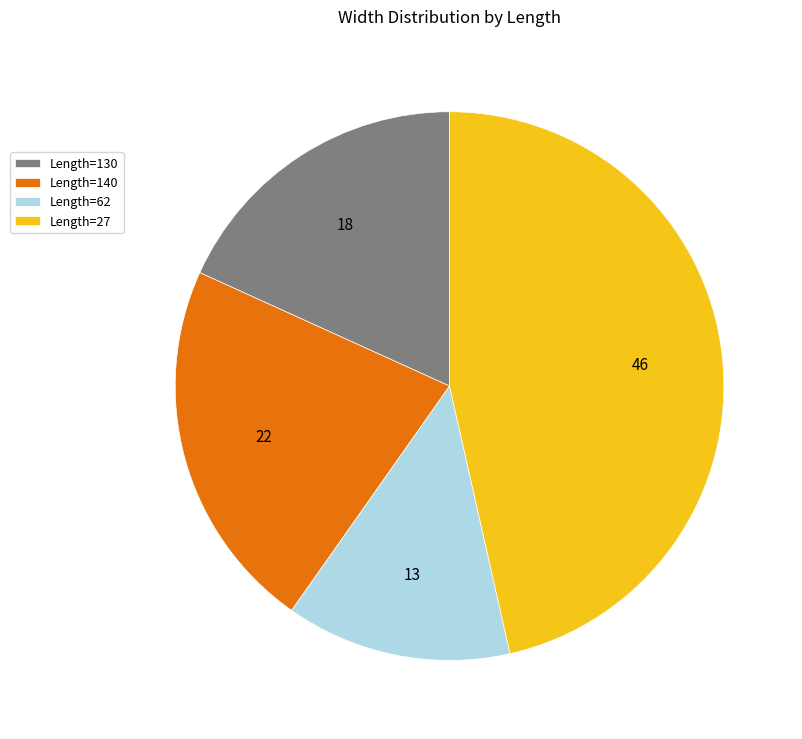

Is it true that Length=62 is 6% of the pie?

False